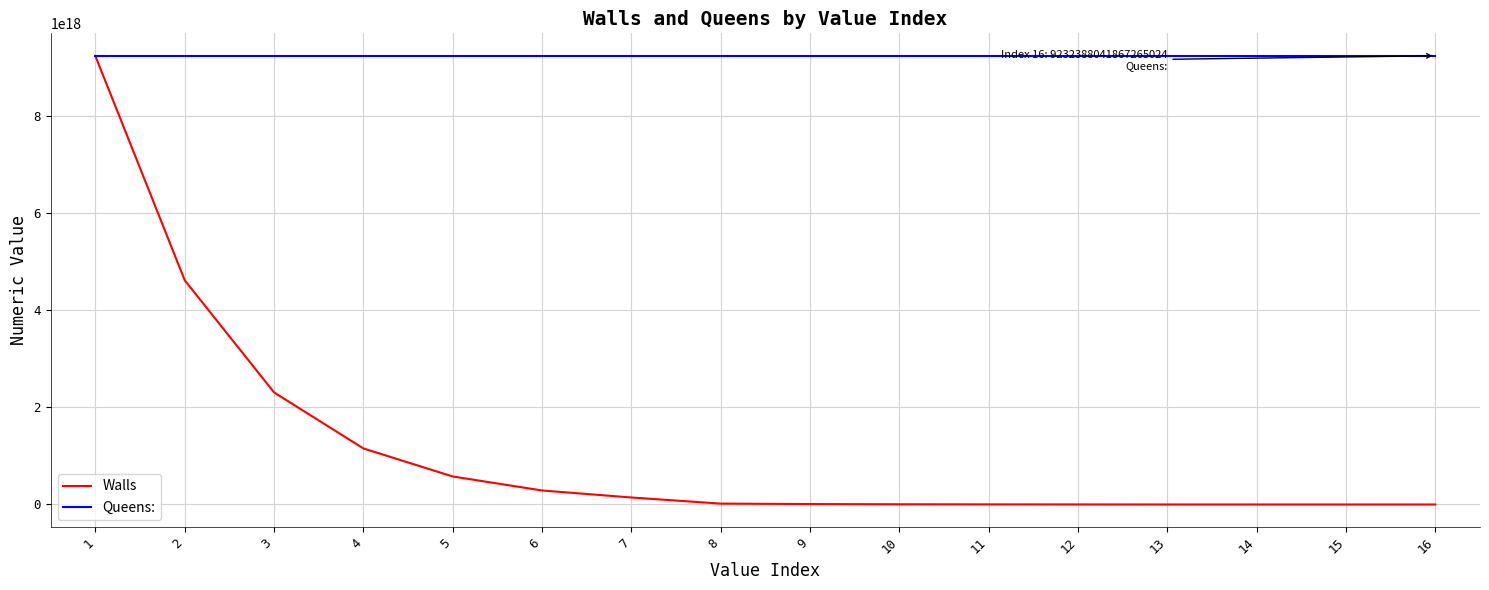

At which label does Walls first exceed 18014398509481984?

1